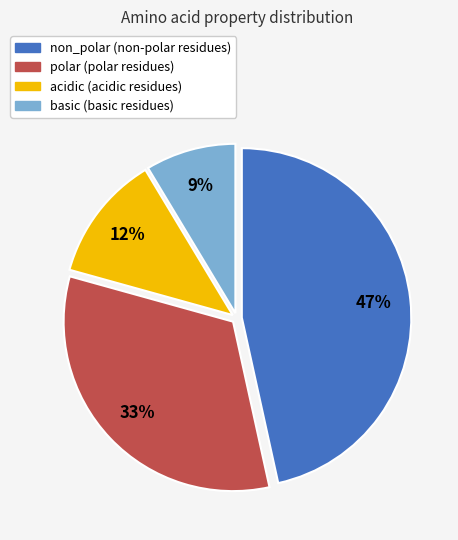

The polar slice represents 33% of the pie. True or false?

True